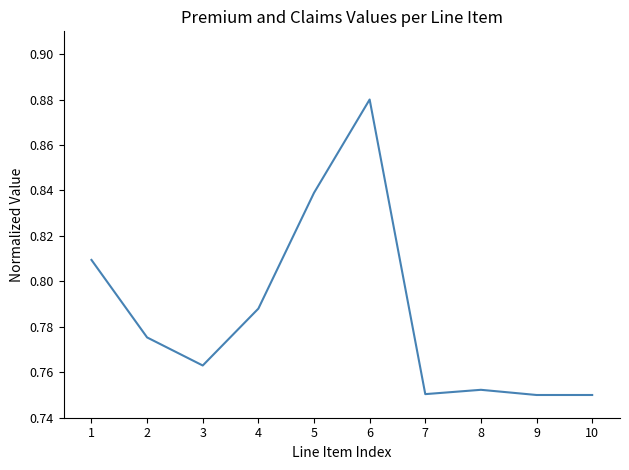

What is the change in value from 2 to 6?

+0.1